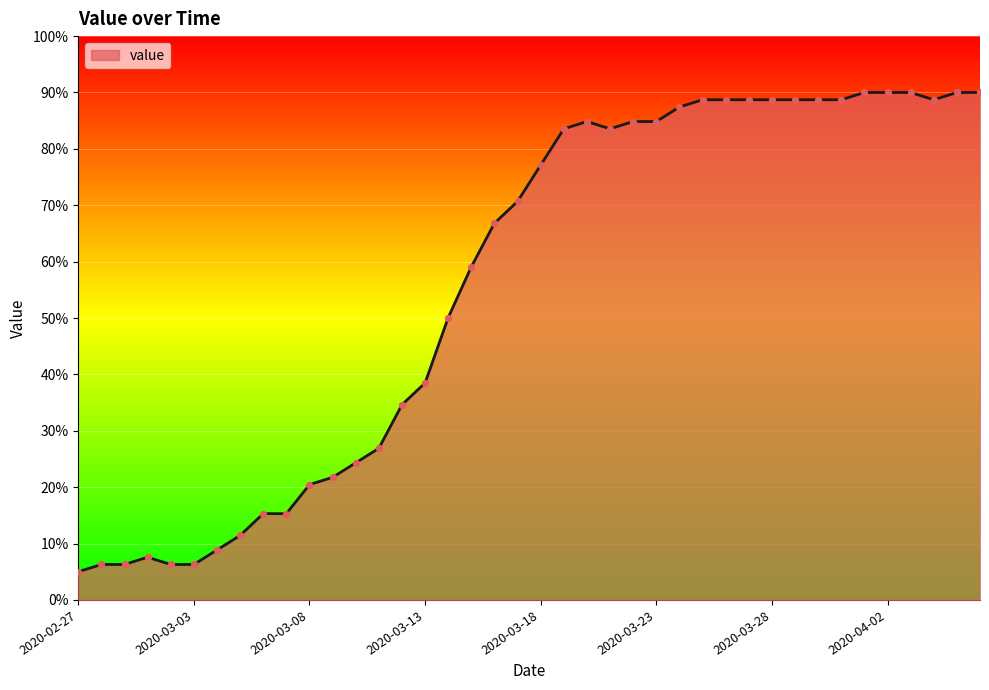

What is the greatest value displayed?

90.0